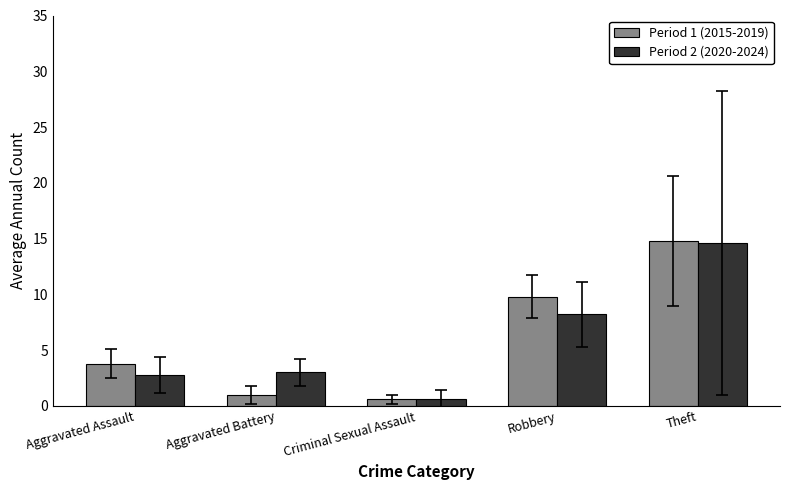

Is it true that Period 1 (2015-2019) equals 14.8 at Theft?

True